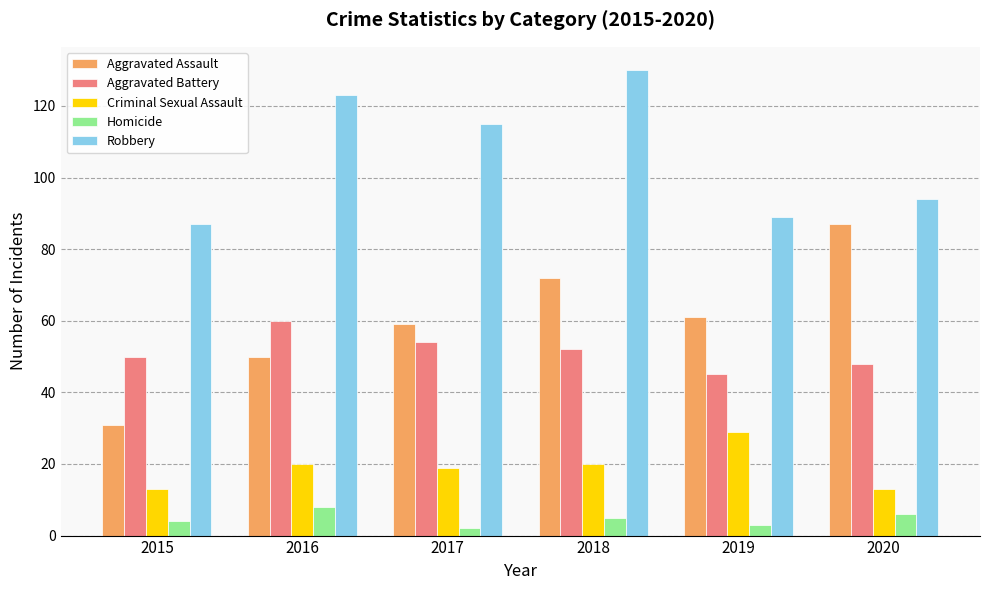

How many values in the Criminal Sexual Assault series are below 20?

3